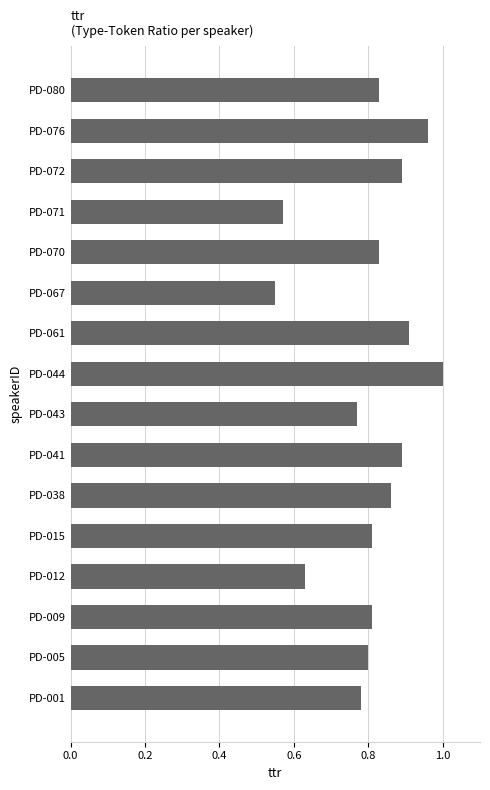

Between PD-038 and PD-043, which is larger?

PD-038